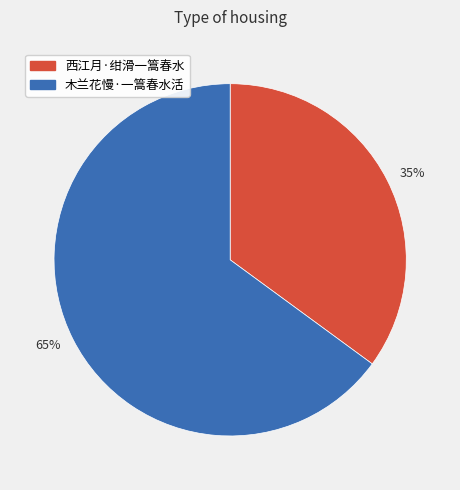

To the nearest percent, what portion does 西江月·绀滑一篙春水 represent?

35%